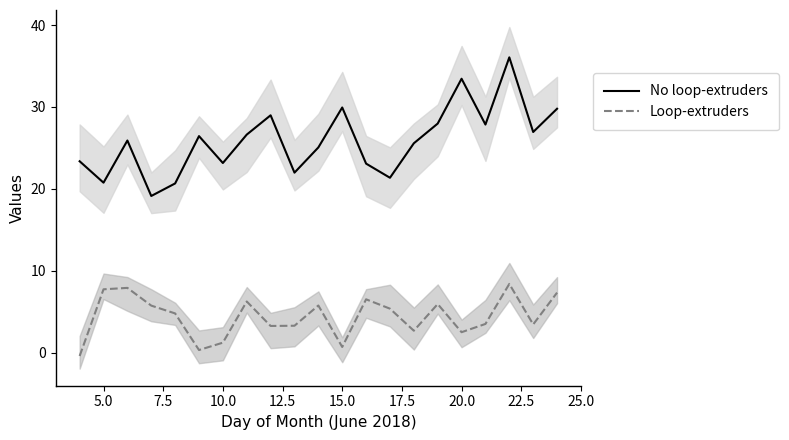

True or false: No loop-extruders and Loop-extruders cross at least once.

False